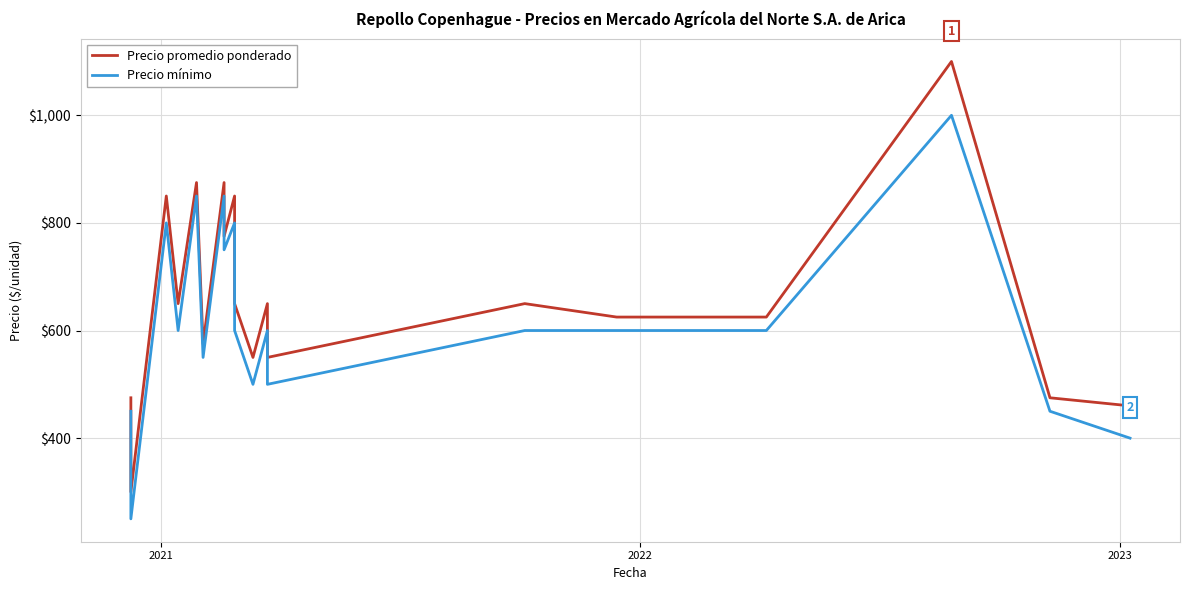

What are all the series names shown in the legend?

Precio promedio ponderado, Precio mínimo